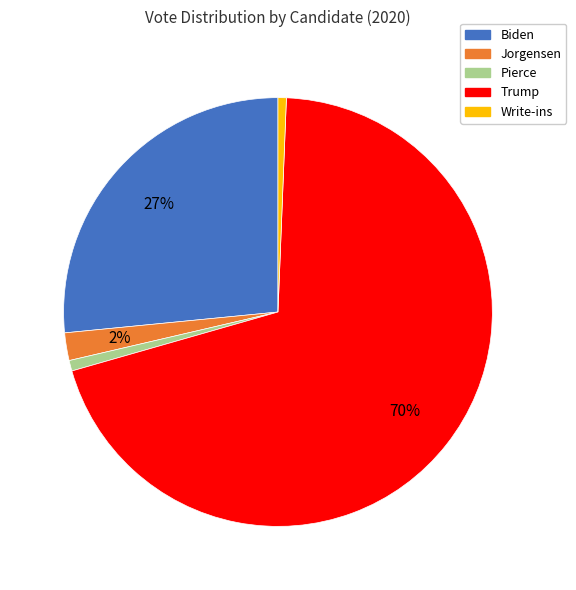

Between Write-ins and Jorgensen, which is larger?

Jorgensen